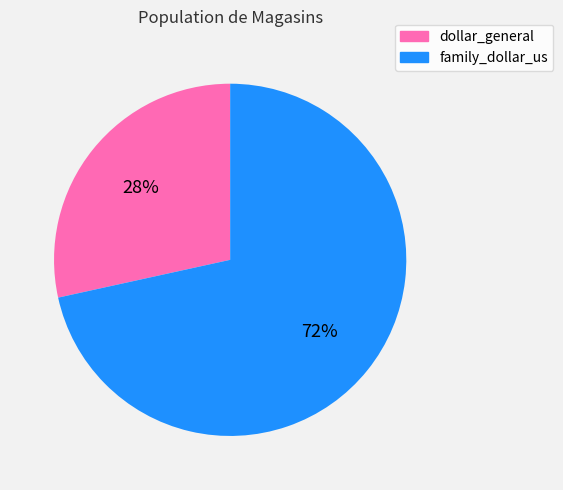

Rank the categories by value from lowest to highest.

dollar_general, family_dollar_us